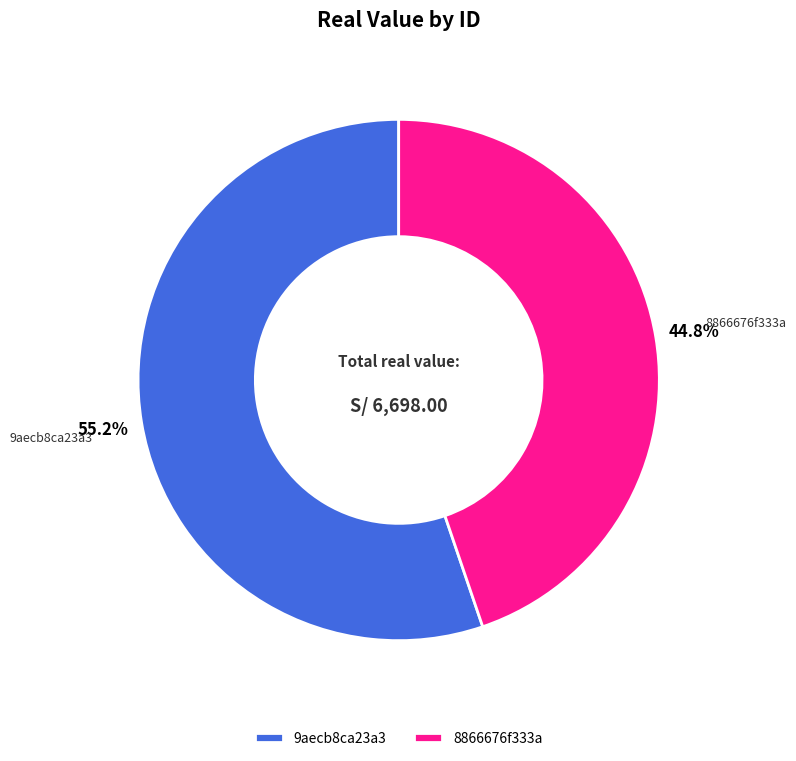

To the nearest percent, what is the average slice percentage?

50%